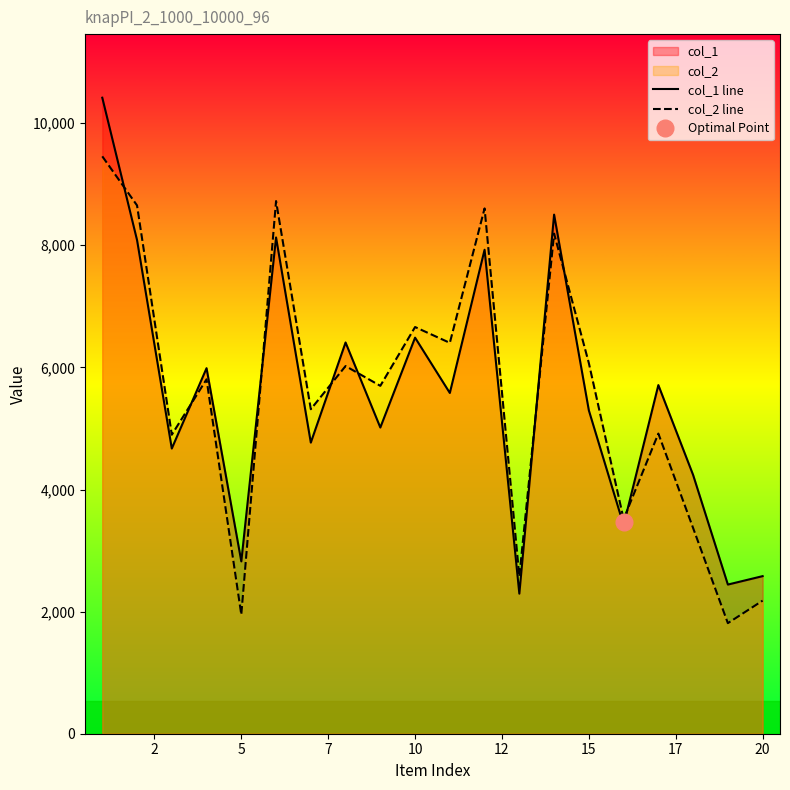

What is the highest value of the col_1 line series?

10417